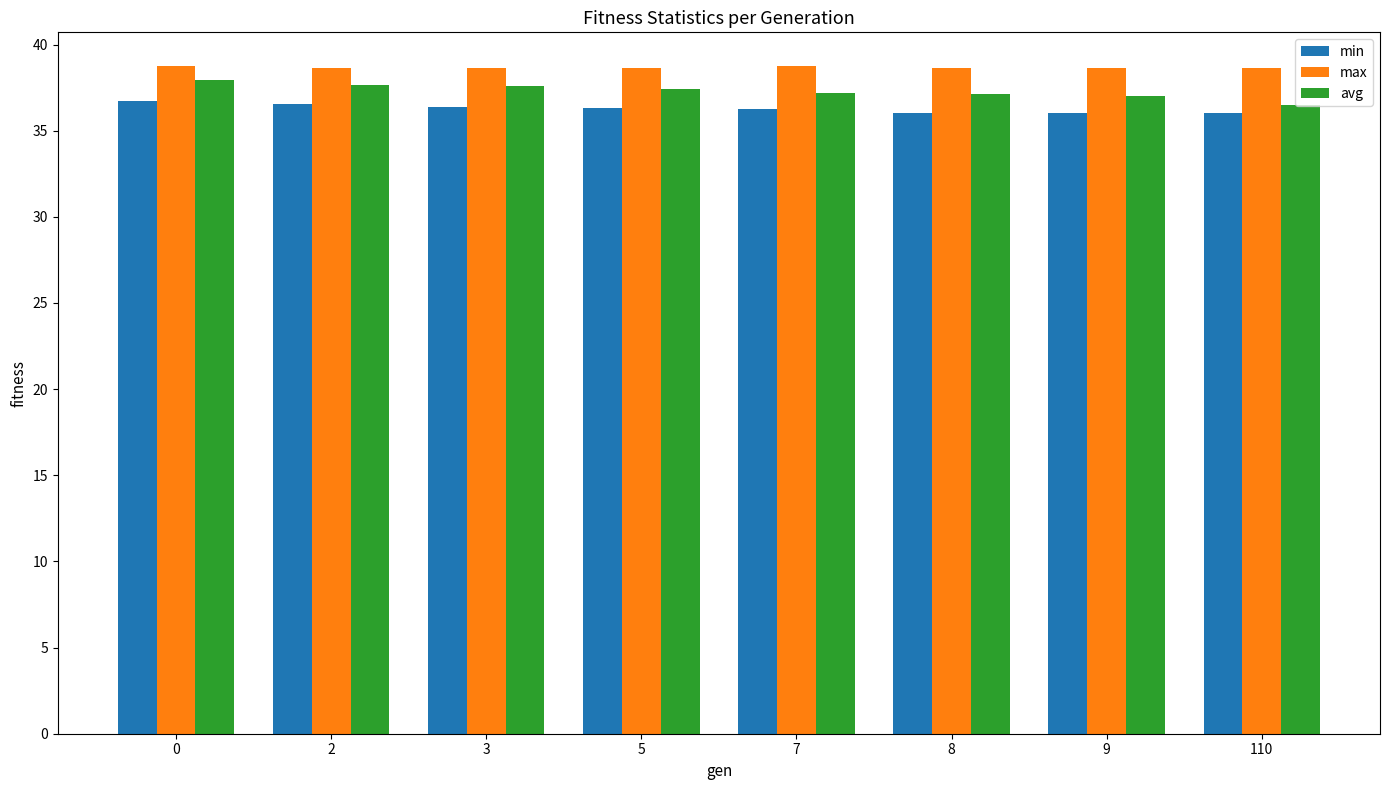

At how many categories does at least one series exceed 38?

8